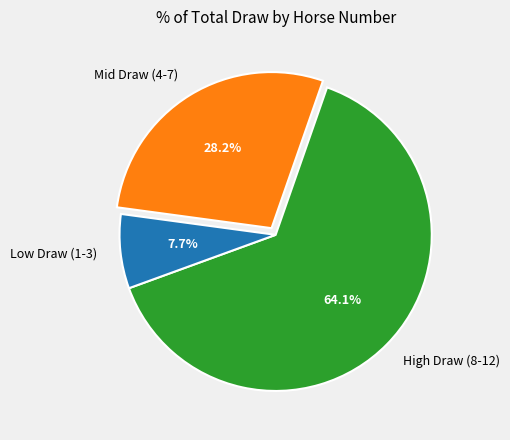

Which category has the smallest portion of the pie?

Low Draw (1-3)